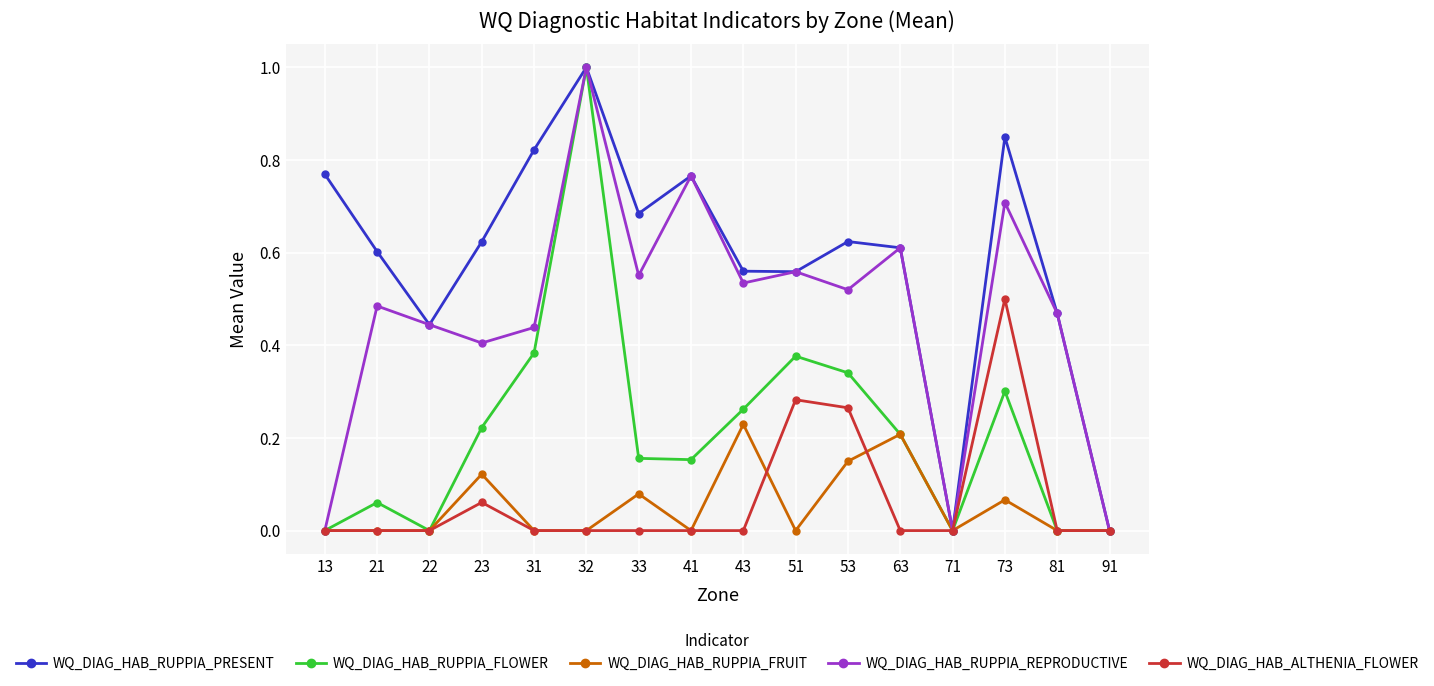

What is the maximum value shown in the chart?

1.0